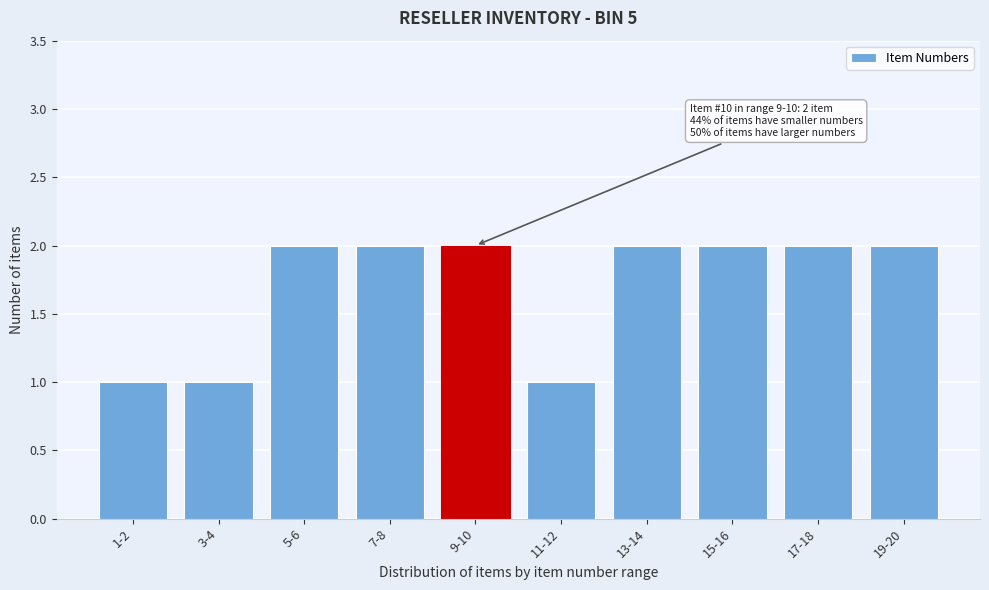

Reading left to right, extract all data points from this chart.

1-2=1	3-4=1	5-6=2	7-8=2	9-10=2	11-12=1	13-14=2	15-16=2	17-18=2	19-20=2